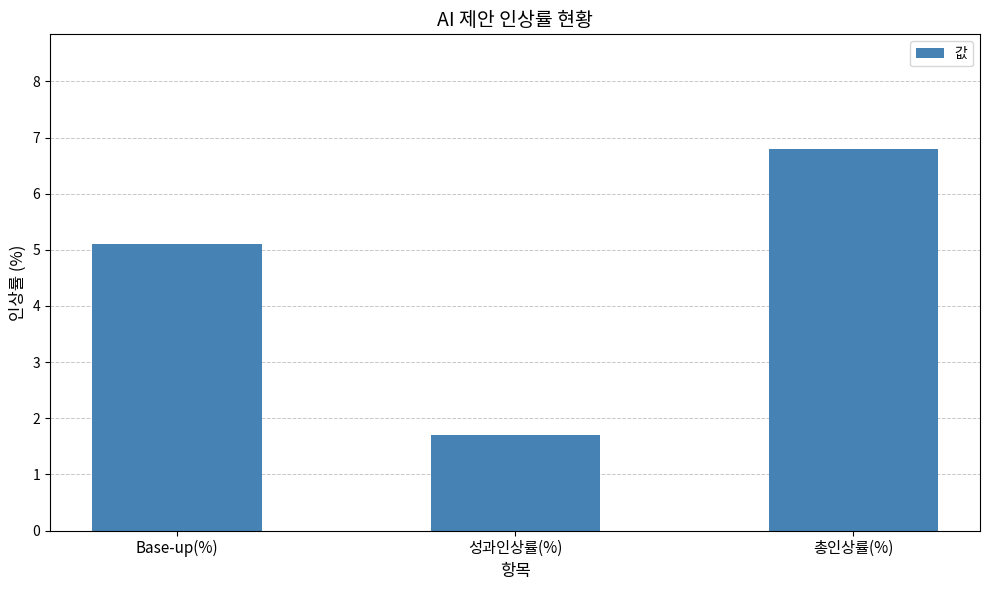

Reading left to right, what are all the values shown in this chart?

Base-up(%)=5.1	성과인상률(%)=1.7	총인상률(%)=6.8